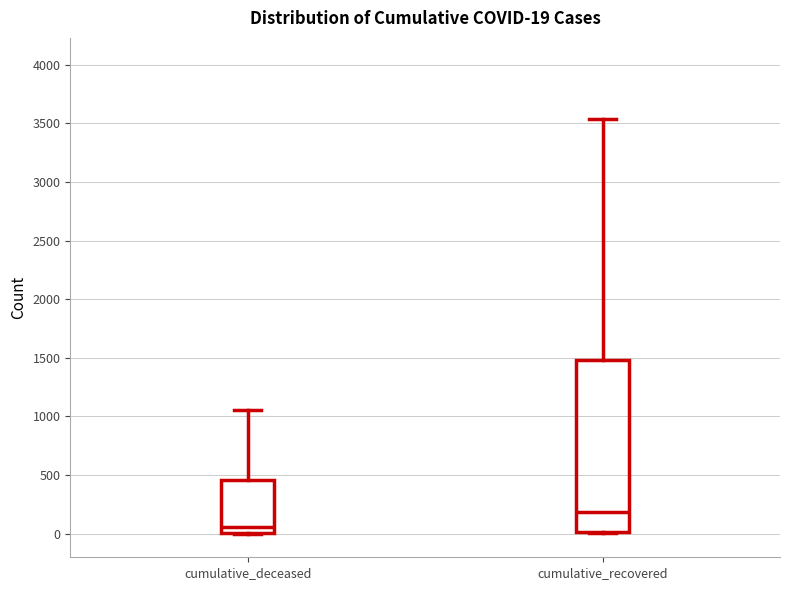

Which box's median line is the highest?

cumulative_recovered